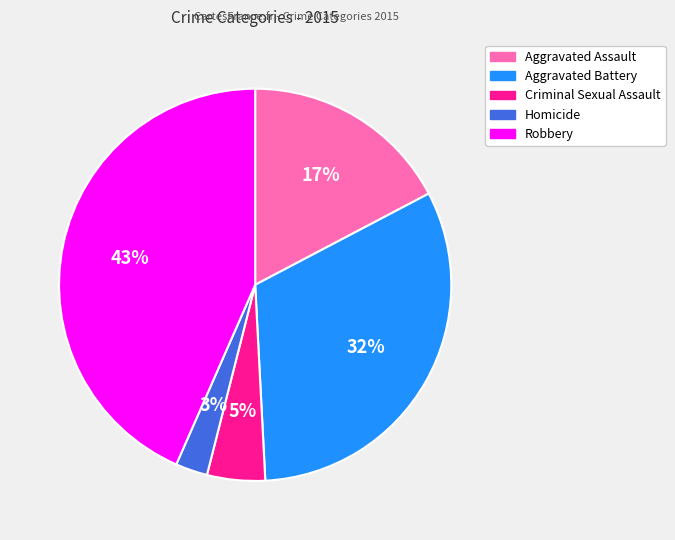

Is there any slice that represents more than half of the pie?

No